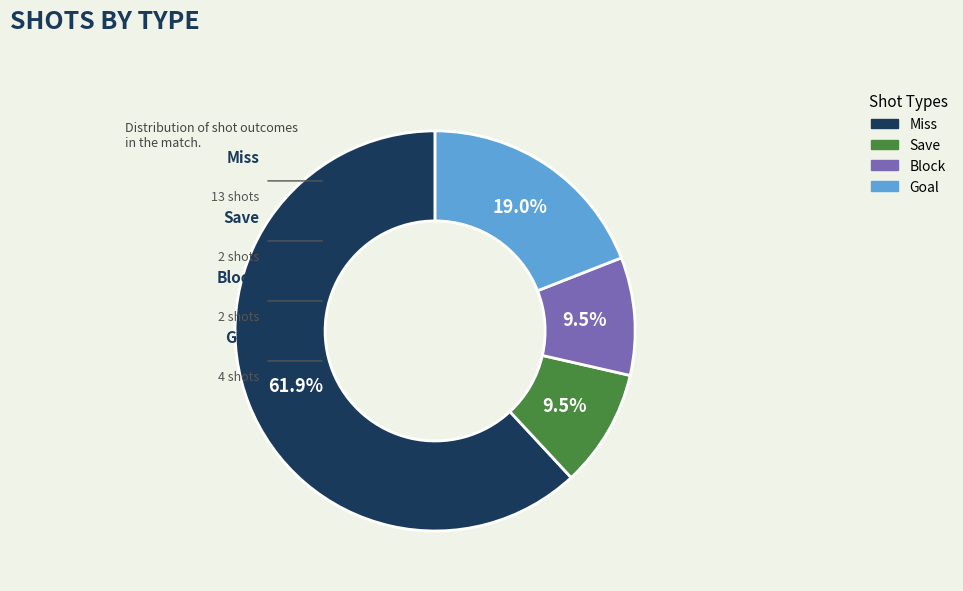

Is there a majority slice in this chart?

Yes